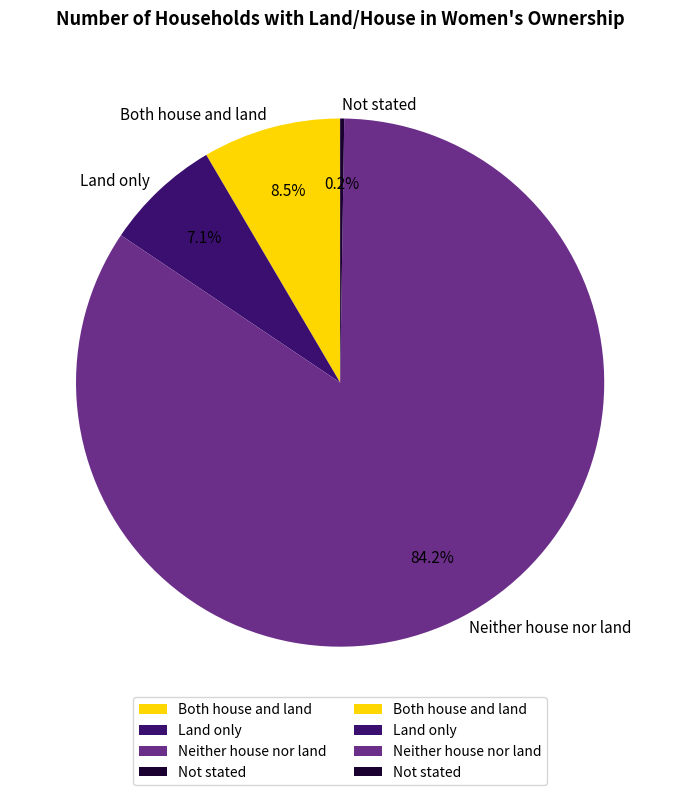

What percentage is NOT represented by Land only?

92.9%